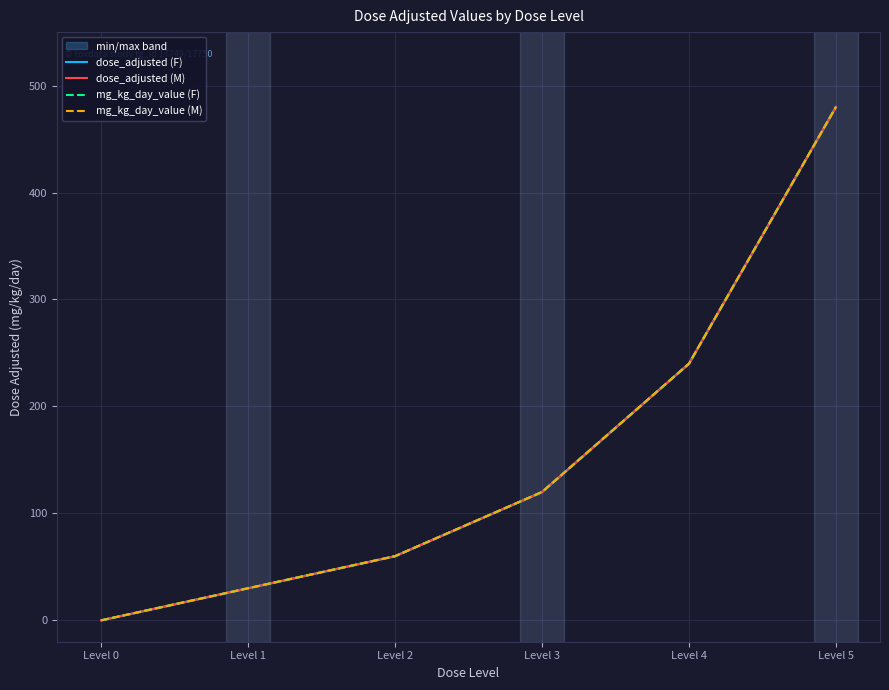

The mg_kg_day_value (F) series shows 50 at Level 3. True or false?

False